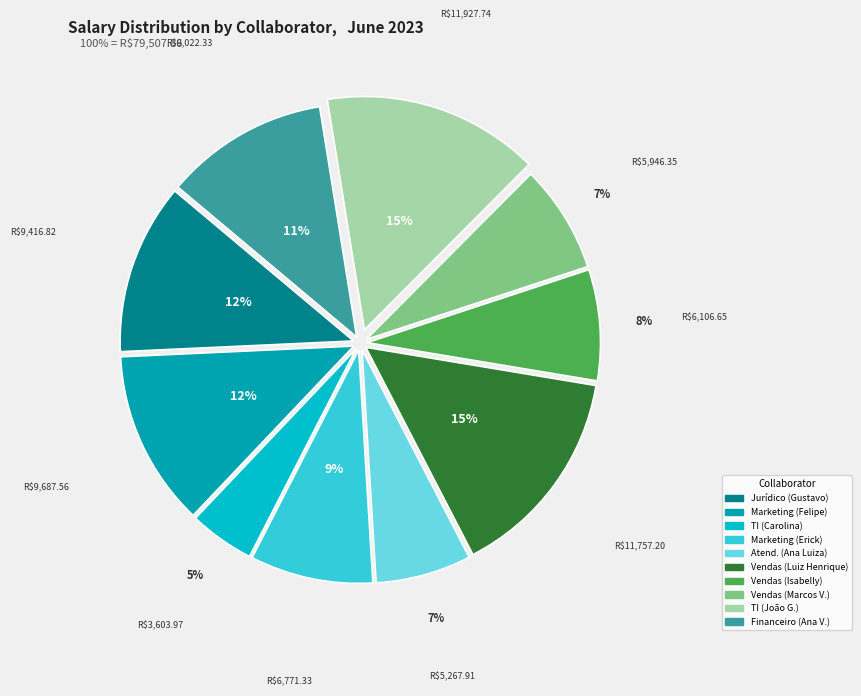

How many slices are in this pie chart?

10